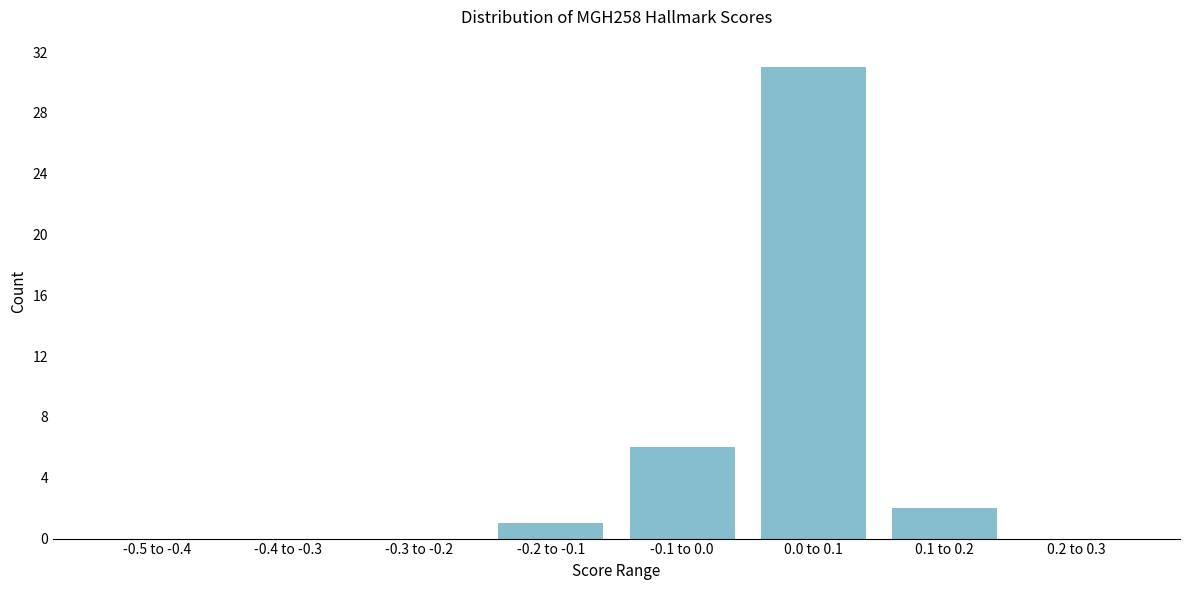

Reading right to left, what are all the values shown in this chart?

0.2 to 0.3=0	0.1 to 0.2=2	0.0 to 0.1=31	-0.1 to 0.0=6	-0.2 to -0.1=1	-0.3 to -0.2=0	-0.4 to -0.3=0	-0.5 to -0.4=0